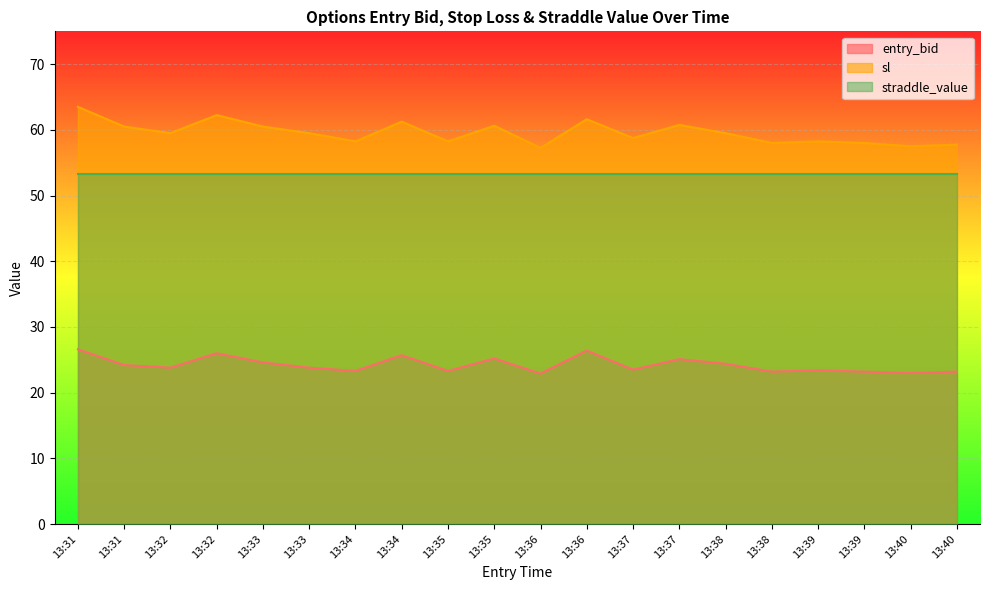

Where is the first local maximum for sl?

13:32